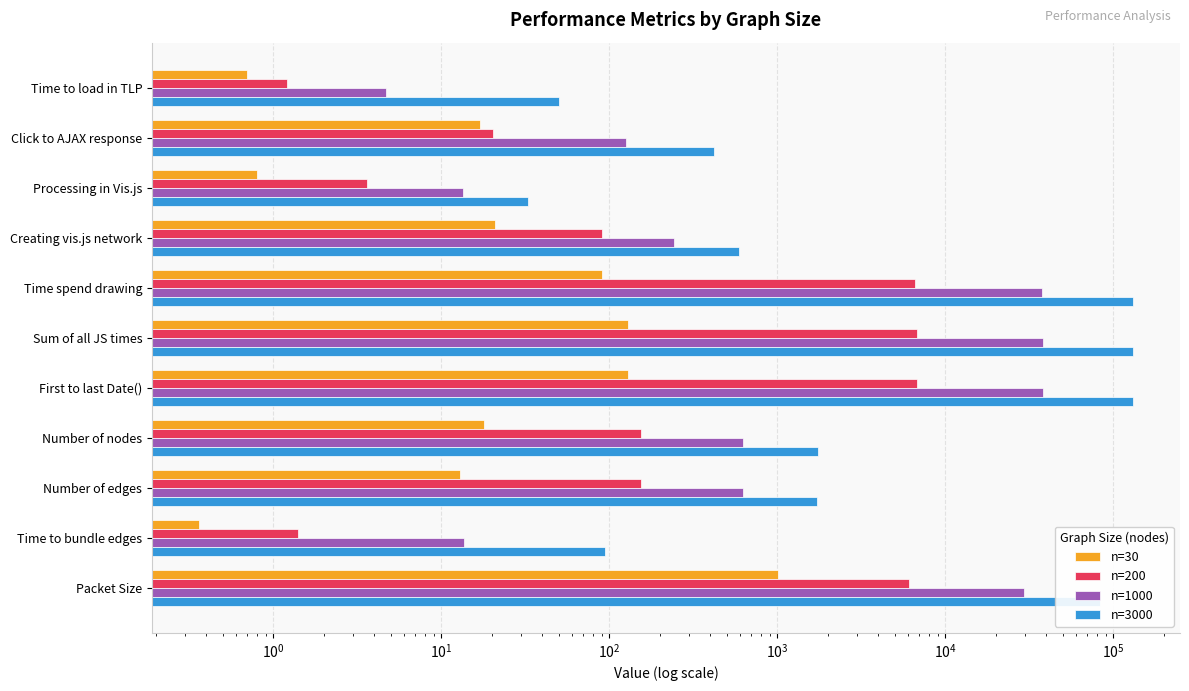

How many groups of bars are there?

11